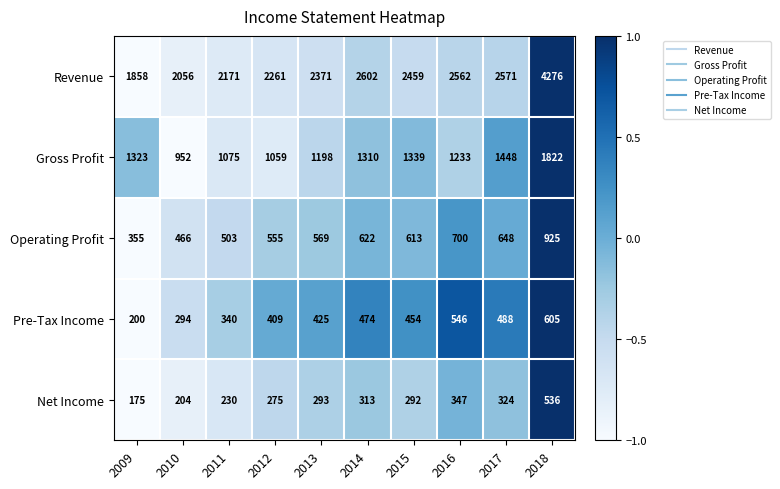

What is the approximate value of Operating Profit at 2012?

555